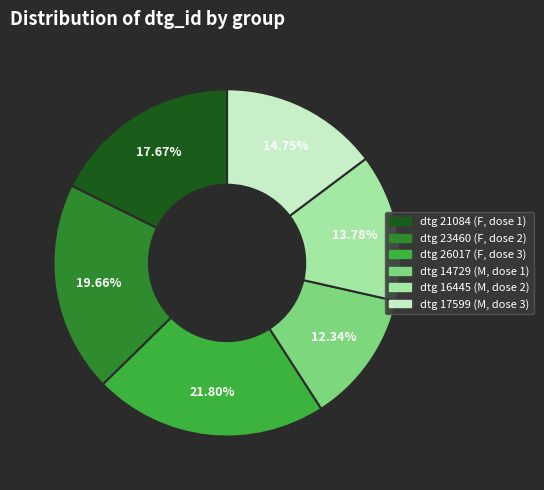

Is there a majority slice in this chart?

No